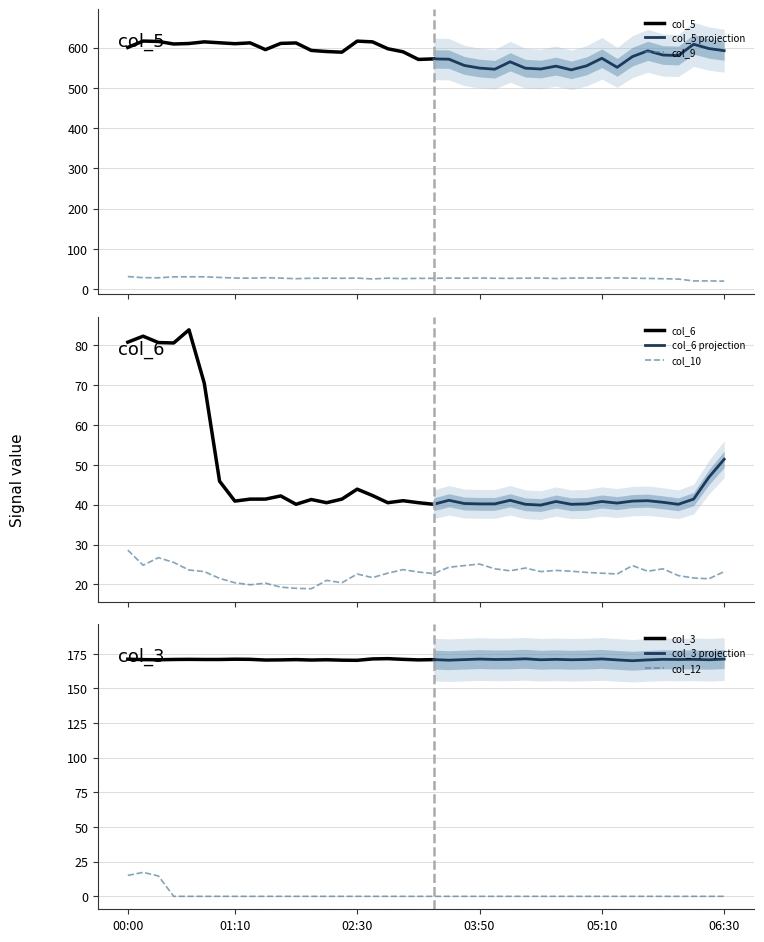

Is this an area chart (filled region under the line)?

No